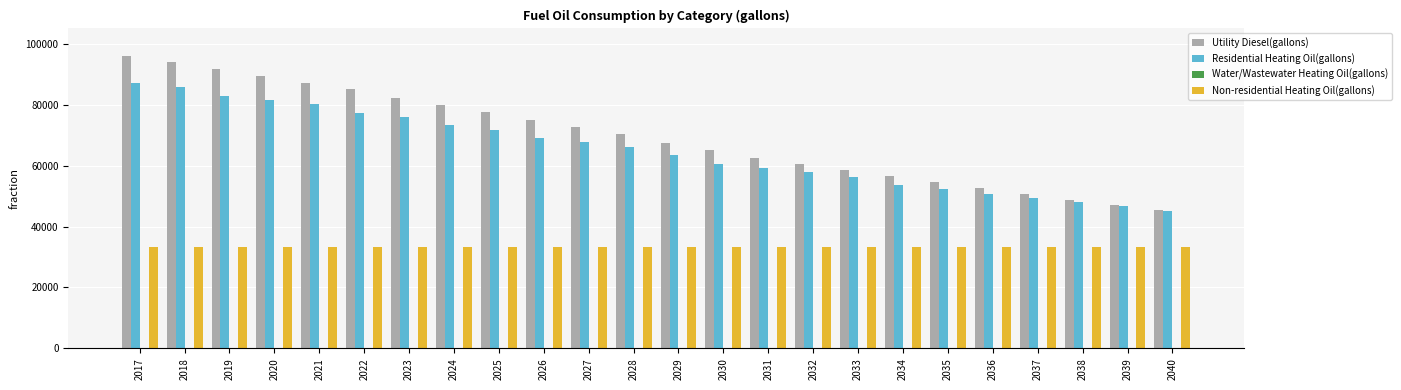

What is the spread (max minus min) of values at 2037?

17280.2